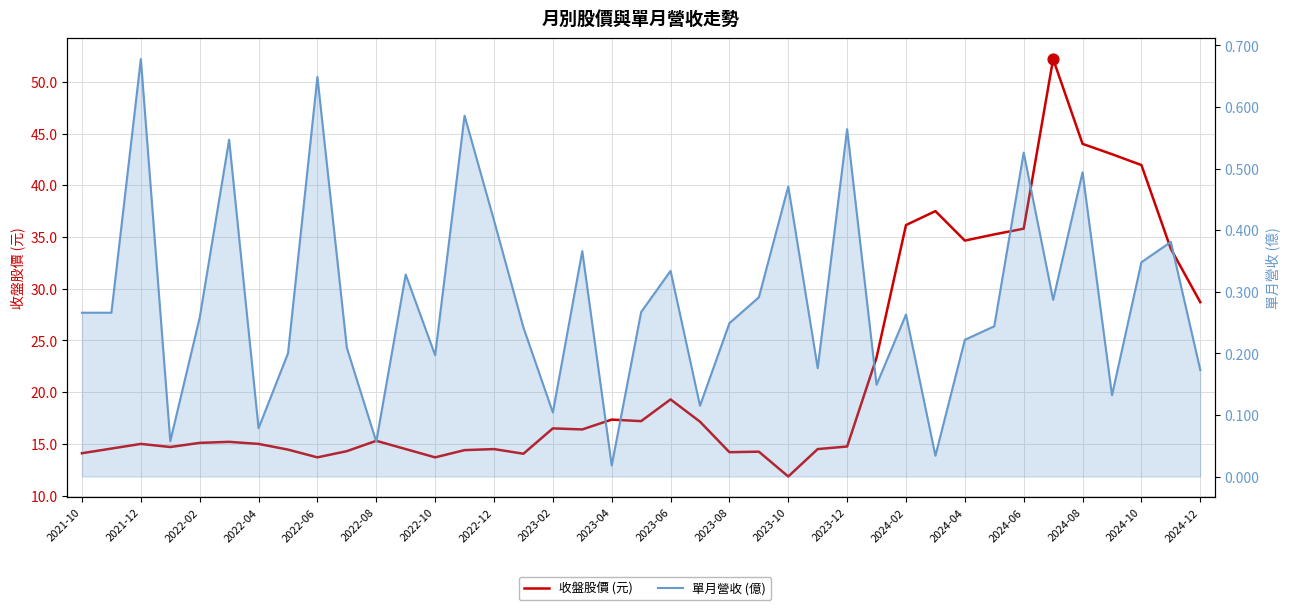

Which series has the widest spread of Y values?

收盤股價 (元)